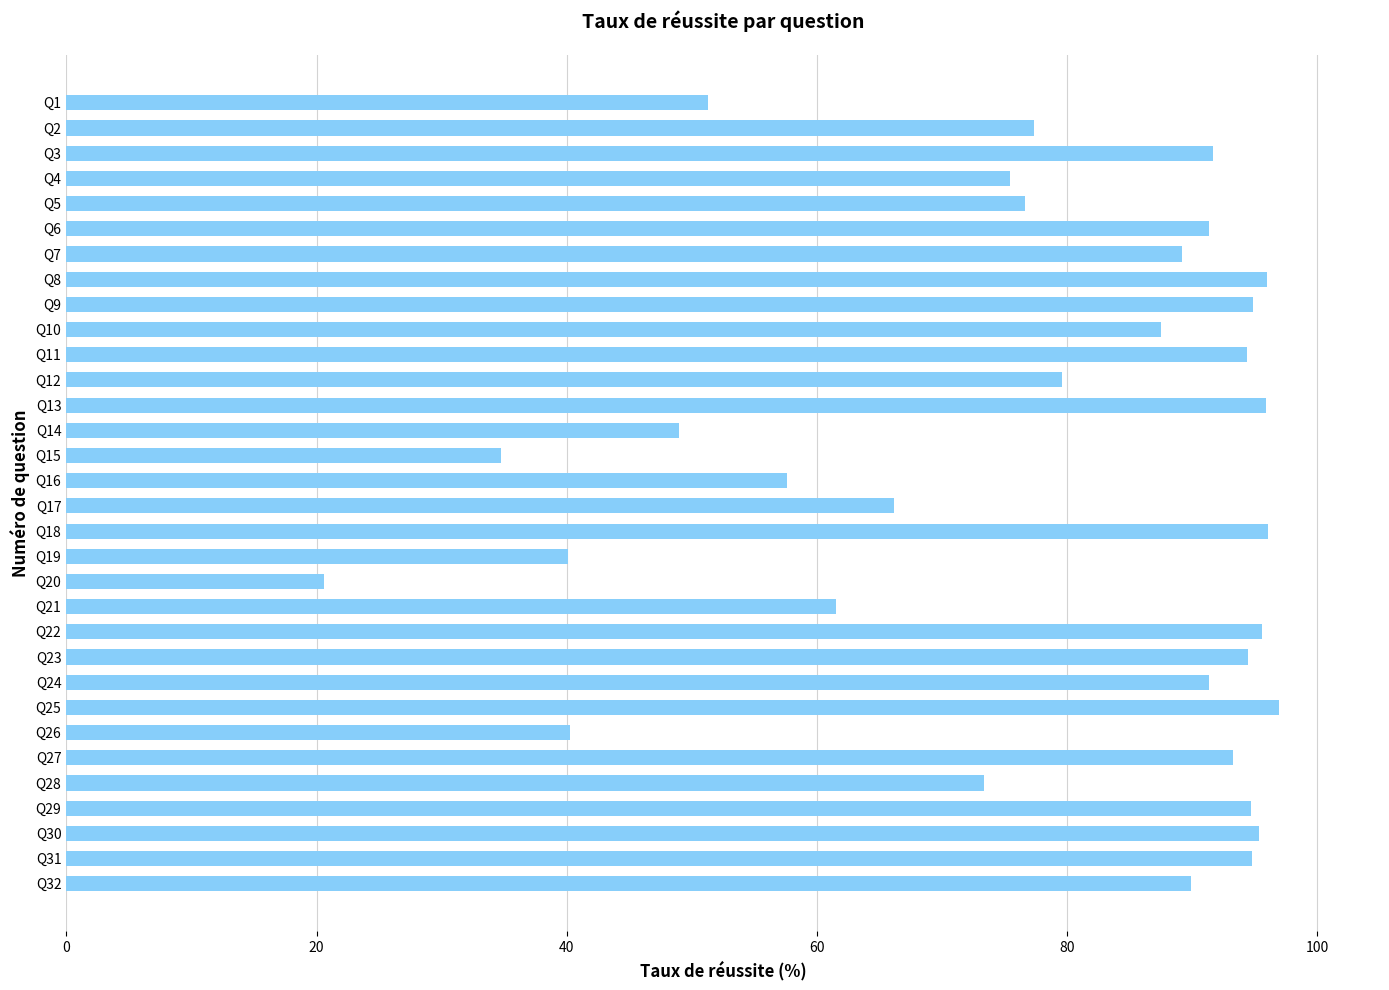

What is the value of the 4th bar from the top?

75.4